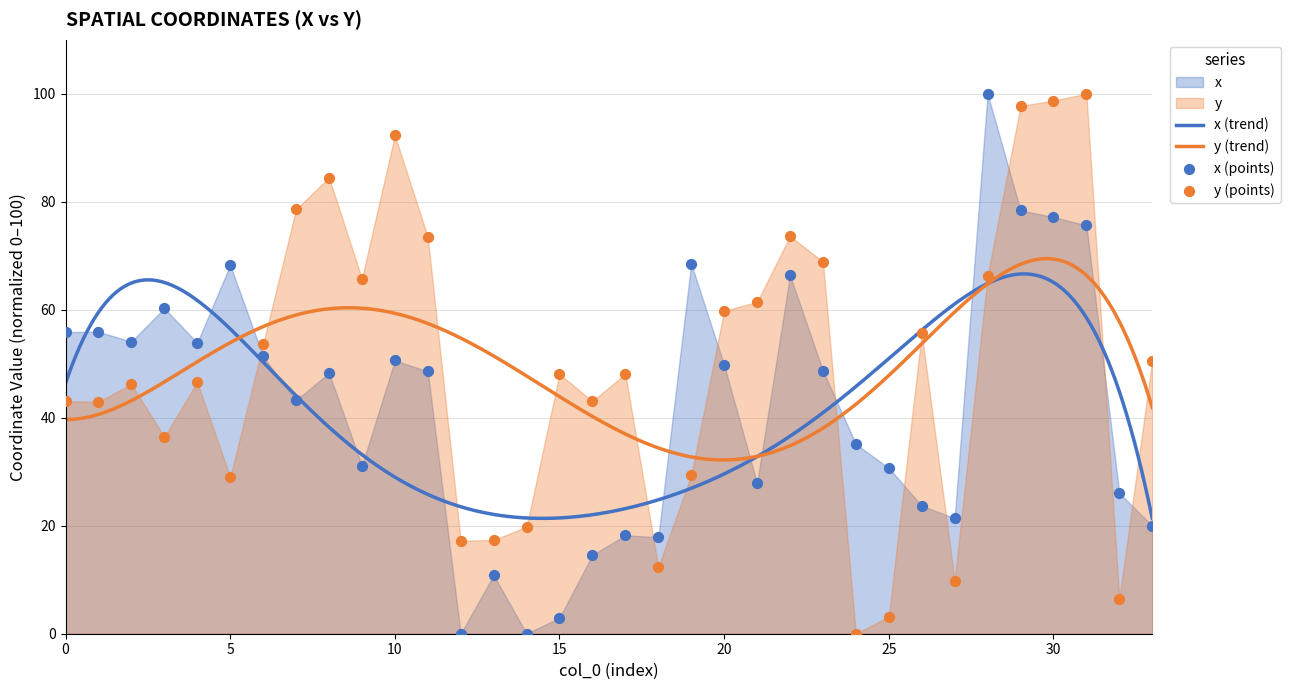

At how many categories does at least one series exceed 29?

28